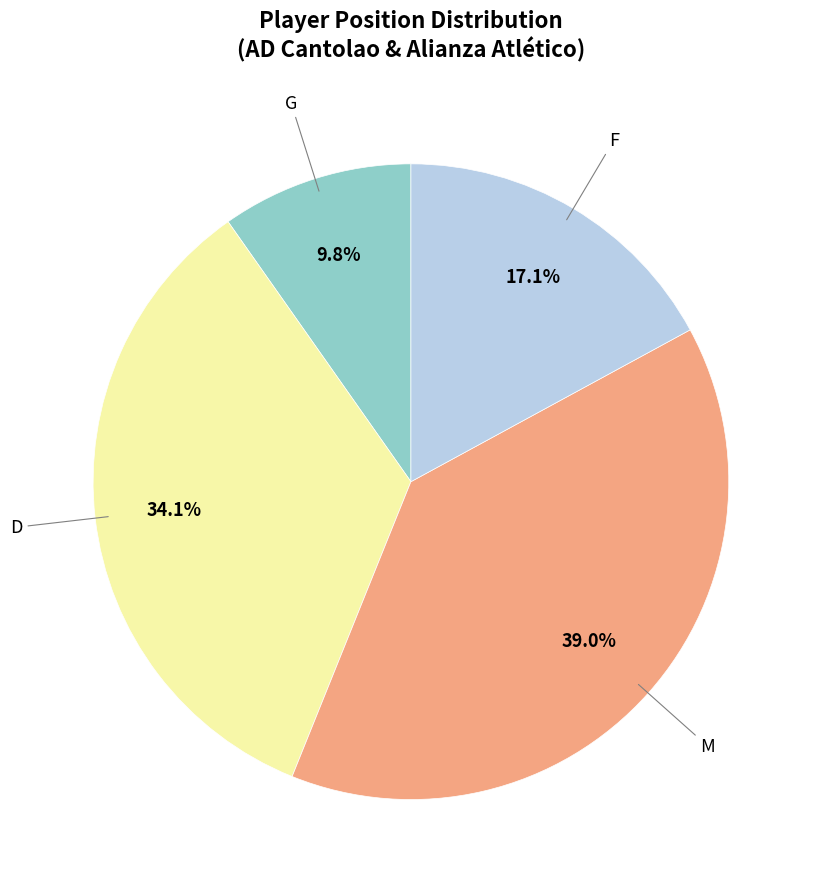

Which category has the biggest portion of the pie?

M